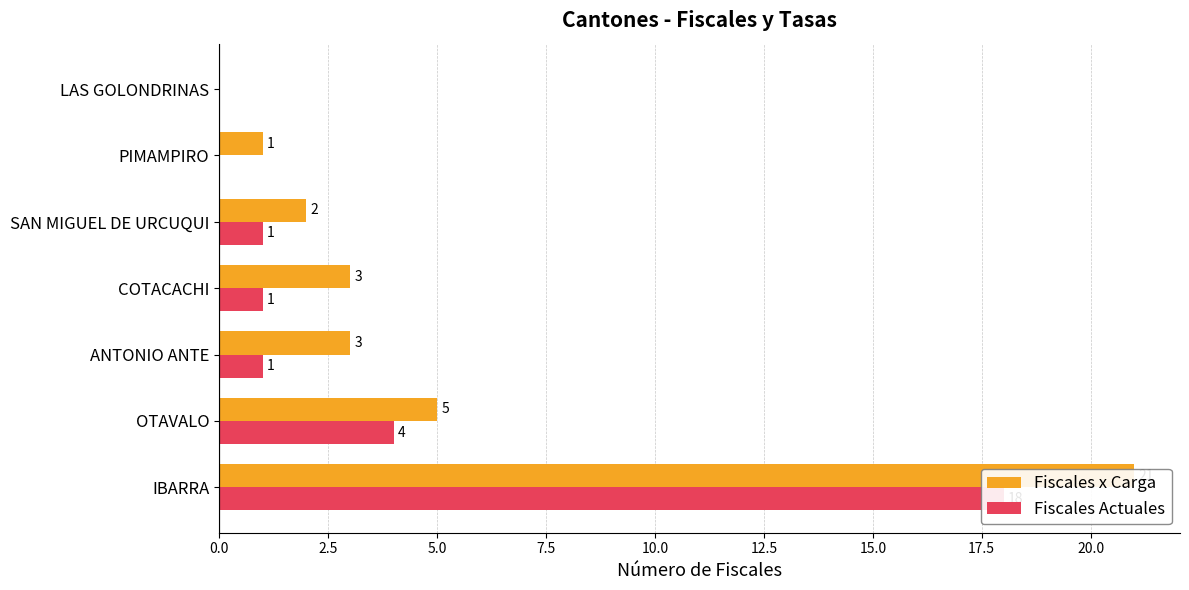

List the series in order of their overall mean, highest first.

Fiscales x Carga, Fiscales Actuales